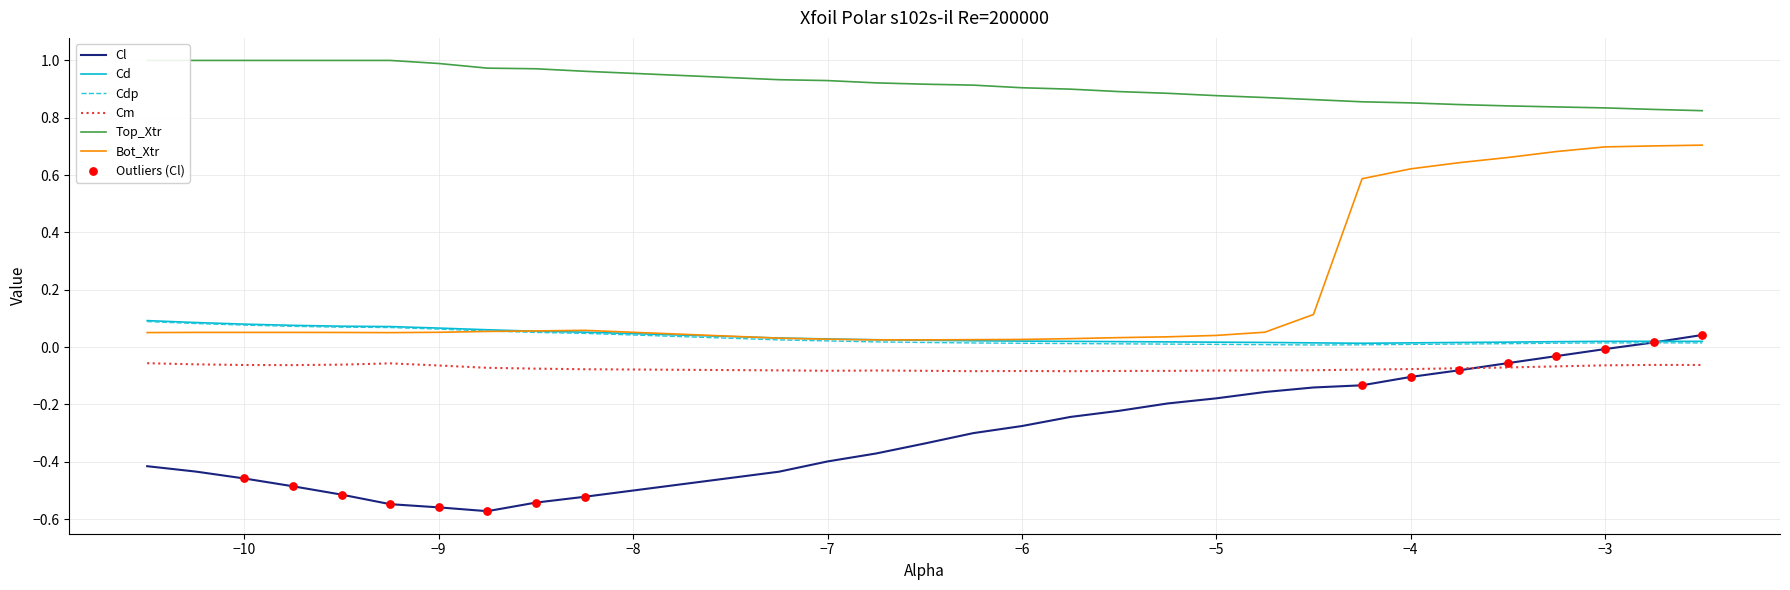

Which series has the largest total across all categories?

Top_Xtr